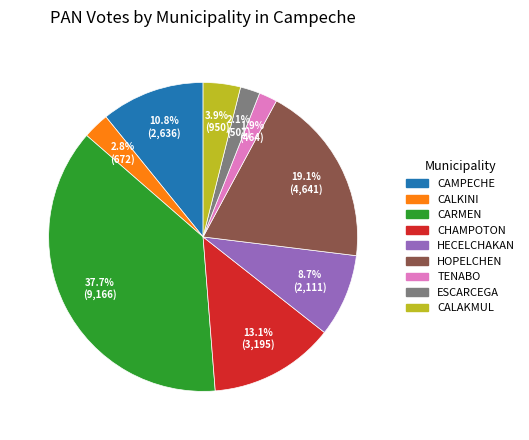

Count the number of slices in the pie.

9